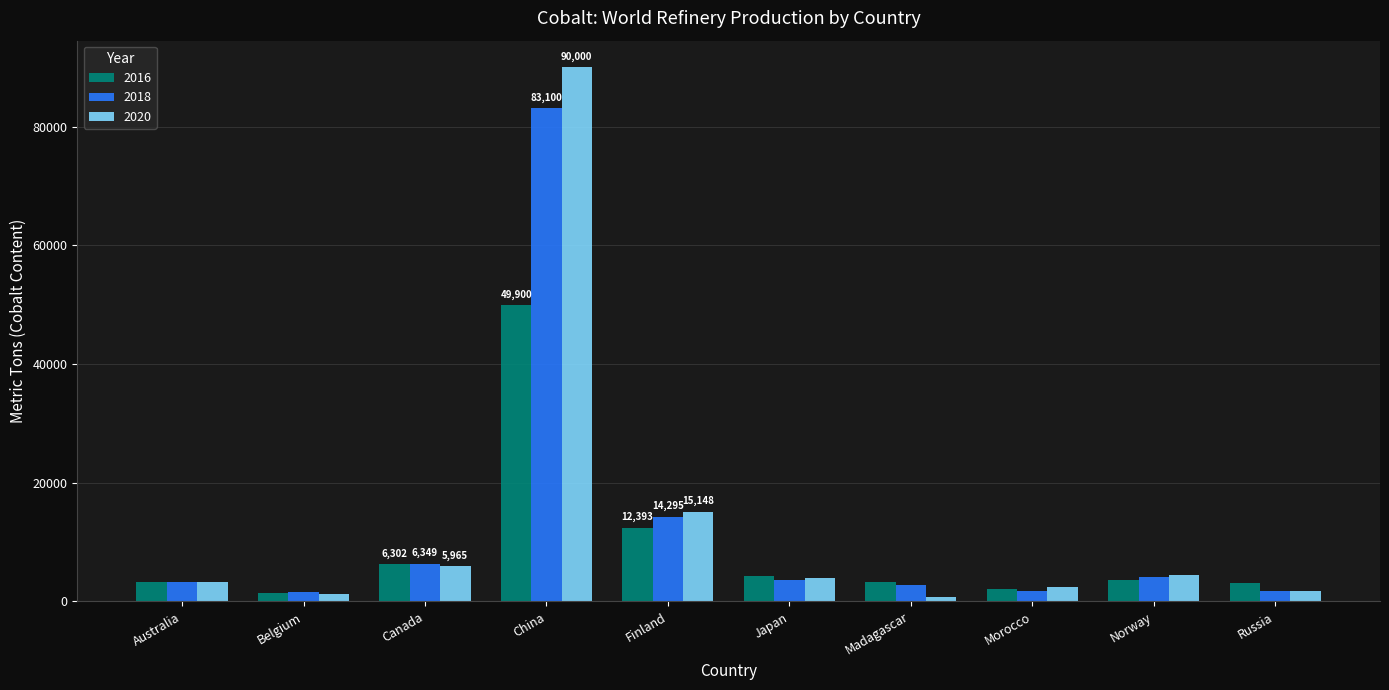

What is the sum of all 2020 values?

129029